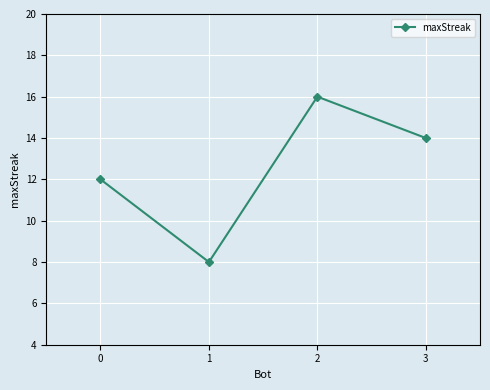

What is the sum of the values at 1 and 3?

22